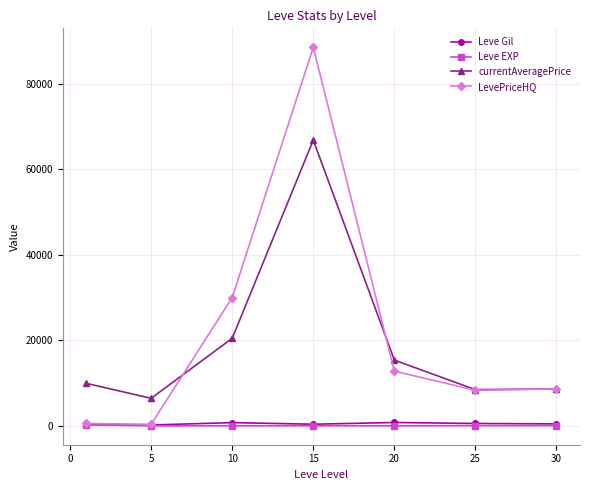

Which series has the largest range (max minus min)?

LevePriceHQ